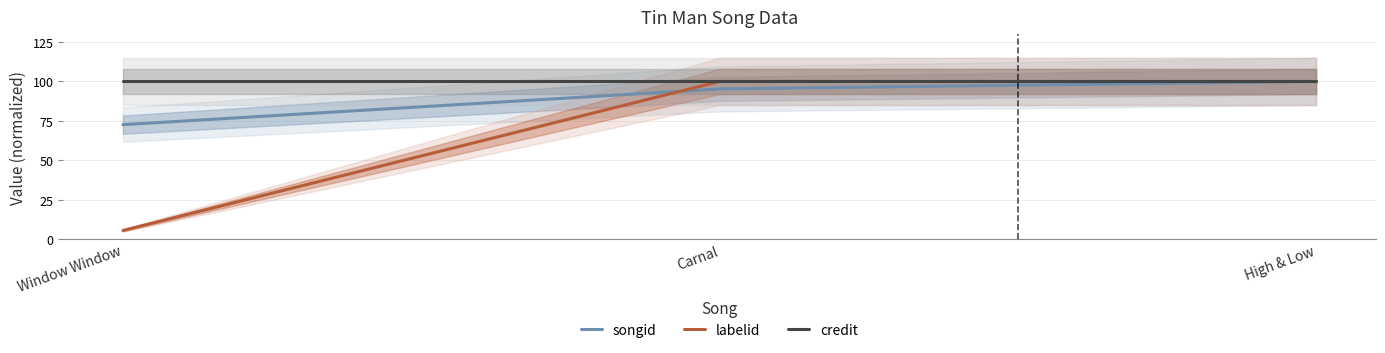

How many lines are shown in the chart?

3